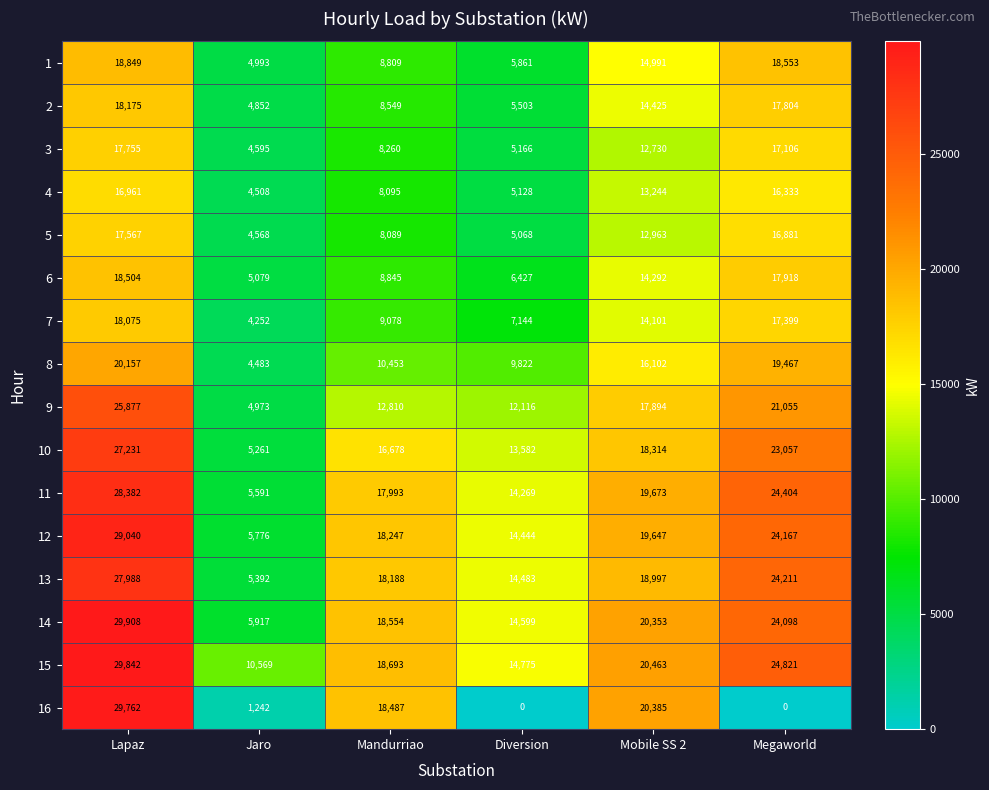

Where does the 4 series first go above 13244?

Lapaz